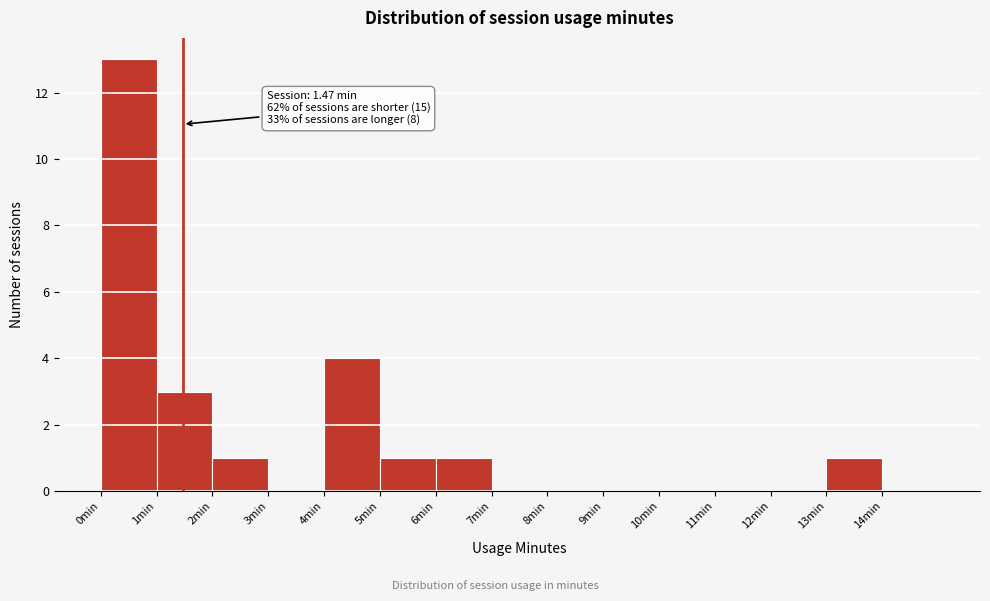

Which range on the x-axis has the tallest bar?

0 to 1